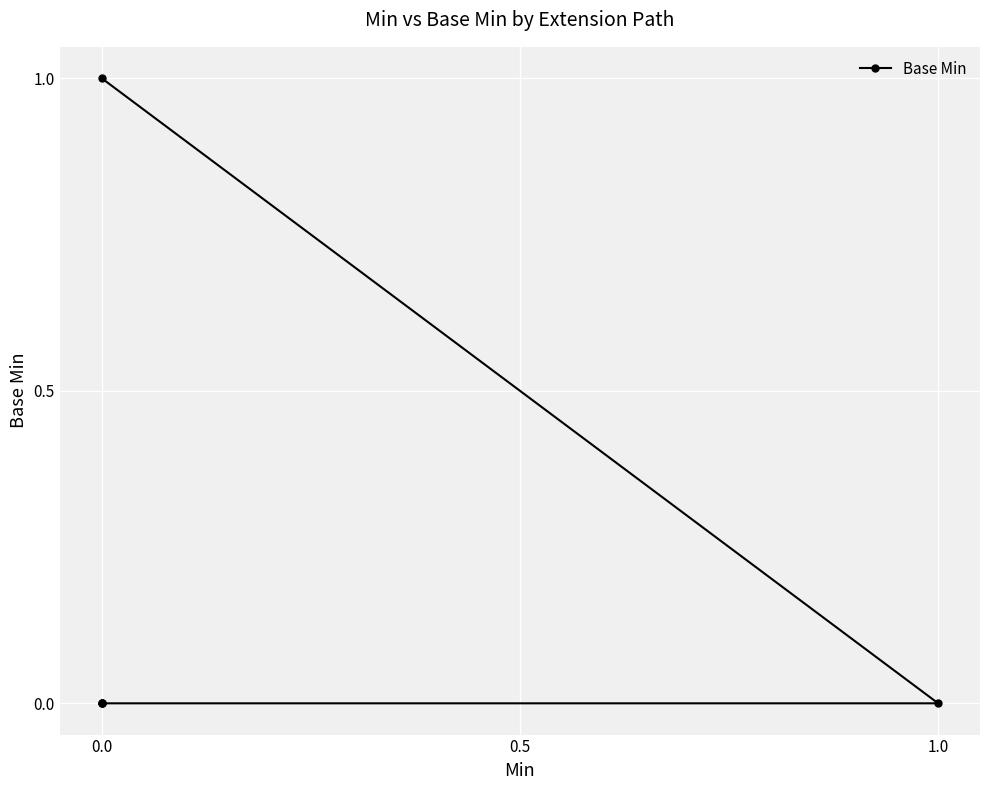

The value at 0.0 is 0. True or false?

False